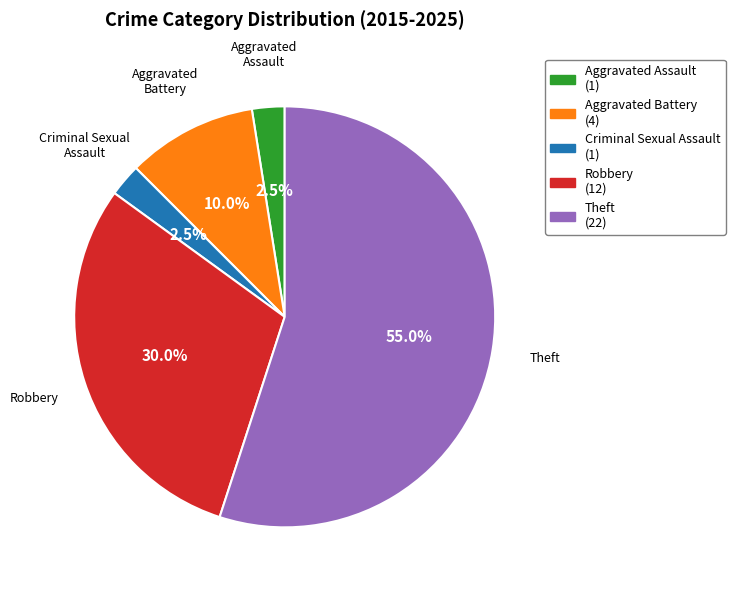

What is the largest slice in the pie chart?

Theft